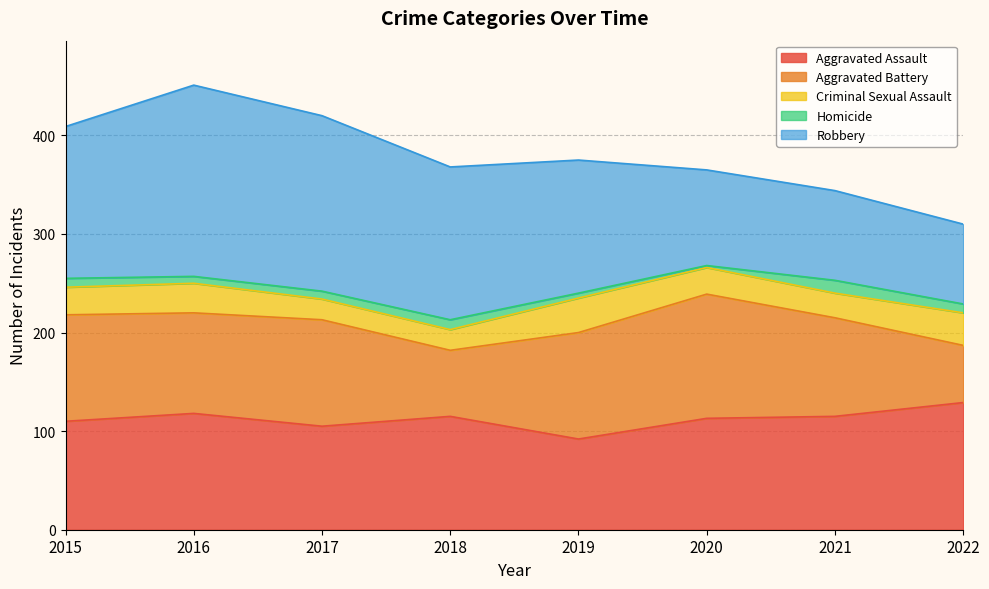

Which category has the lowest value across all series?

2020